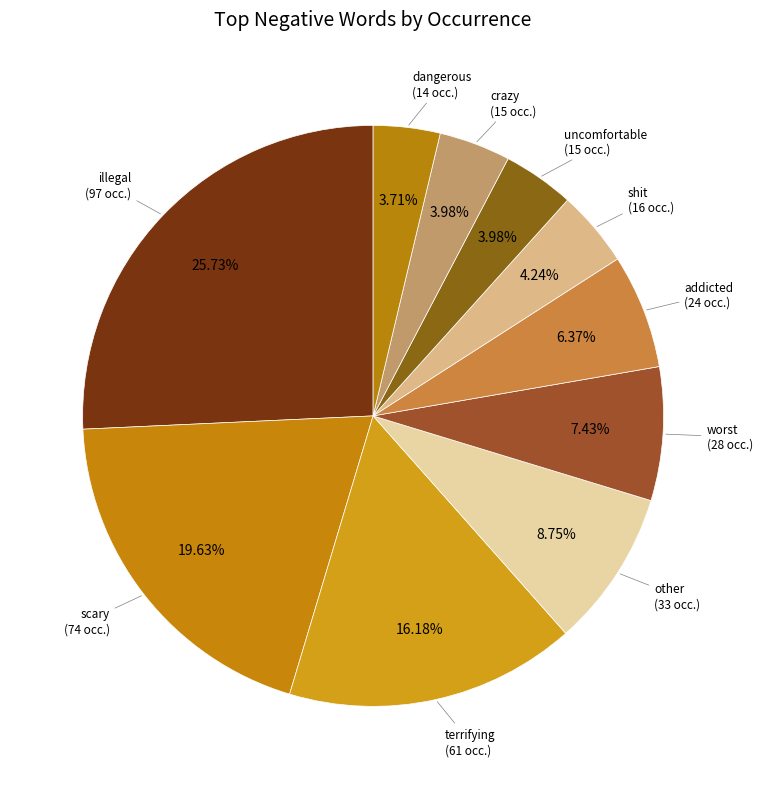

To the nearest percent, what is the average slice percentage?

10%